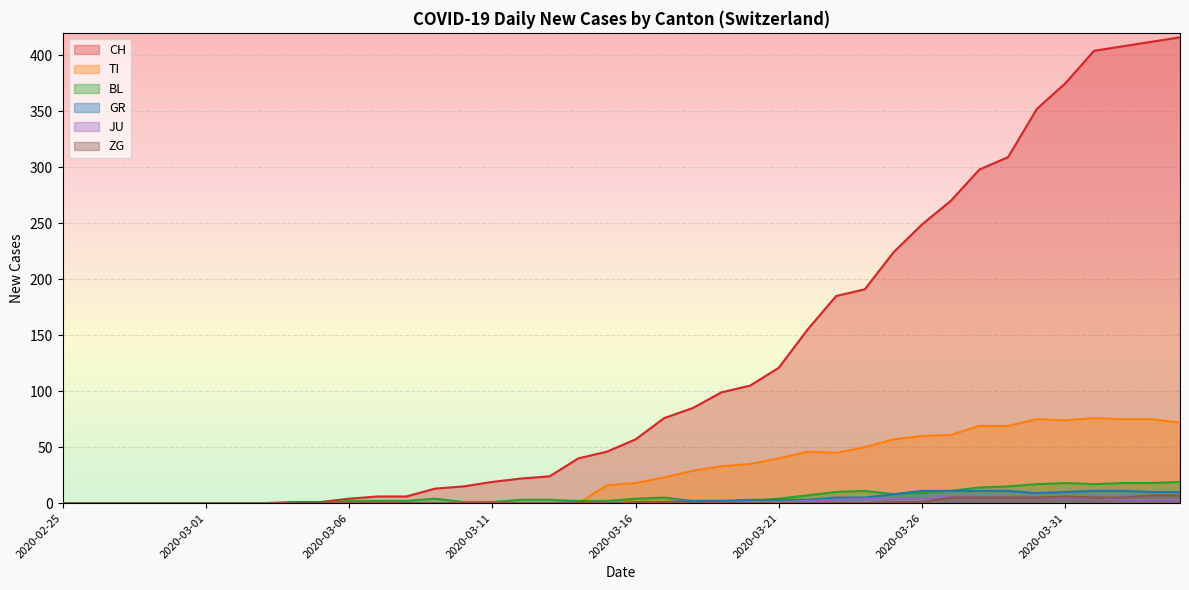

True or false: TI has a value of 26 at 2020-04-04.

False